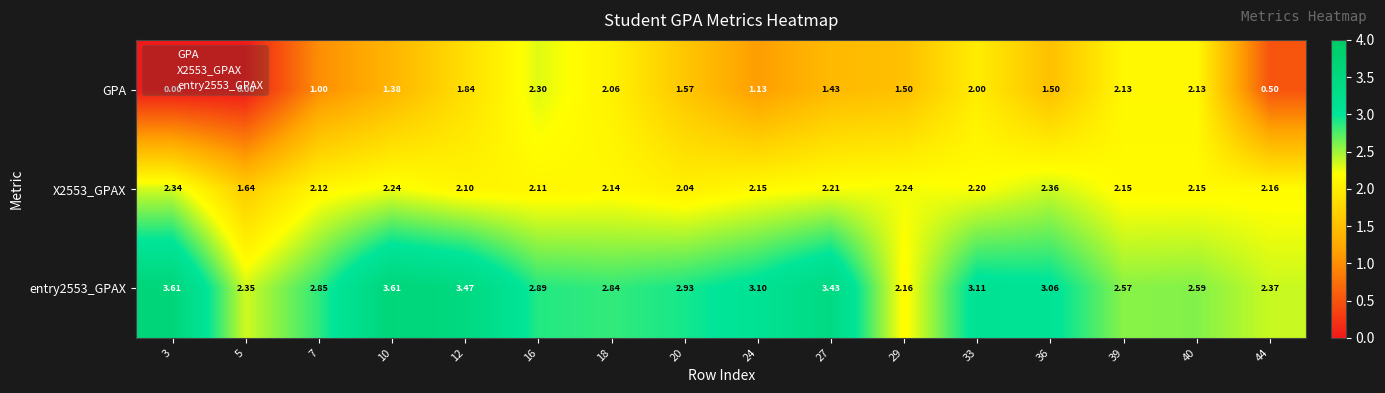

Which series has the widest spread of values?

GPA